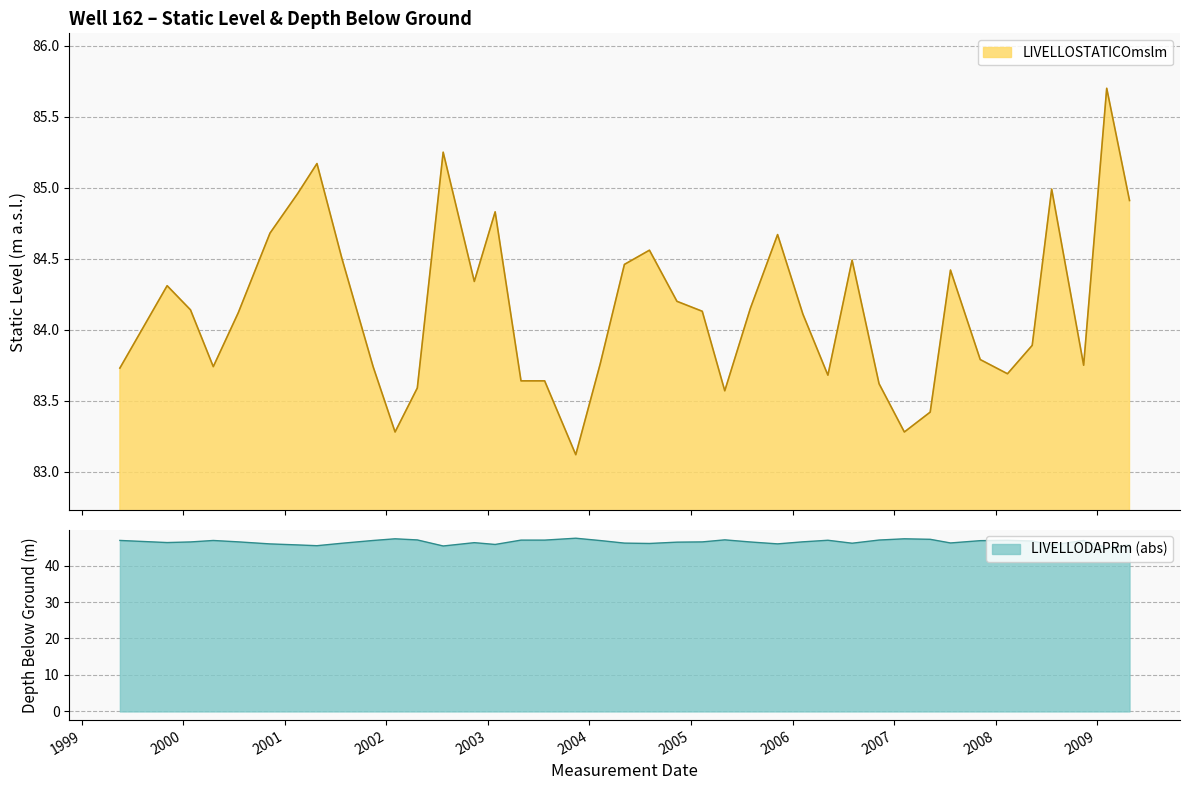

True or false: LIVELLODAPRm and LIVELLOSTATICOmslm intersect in this chart.

False